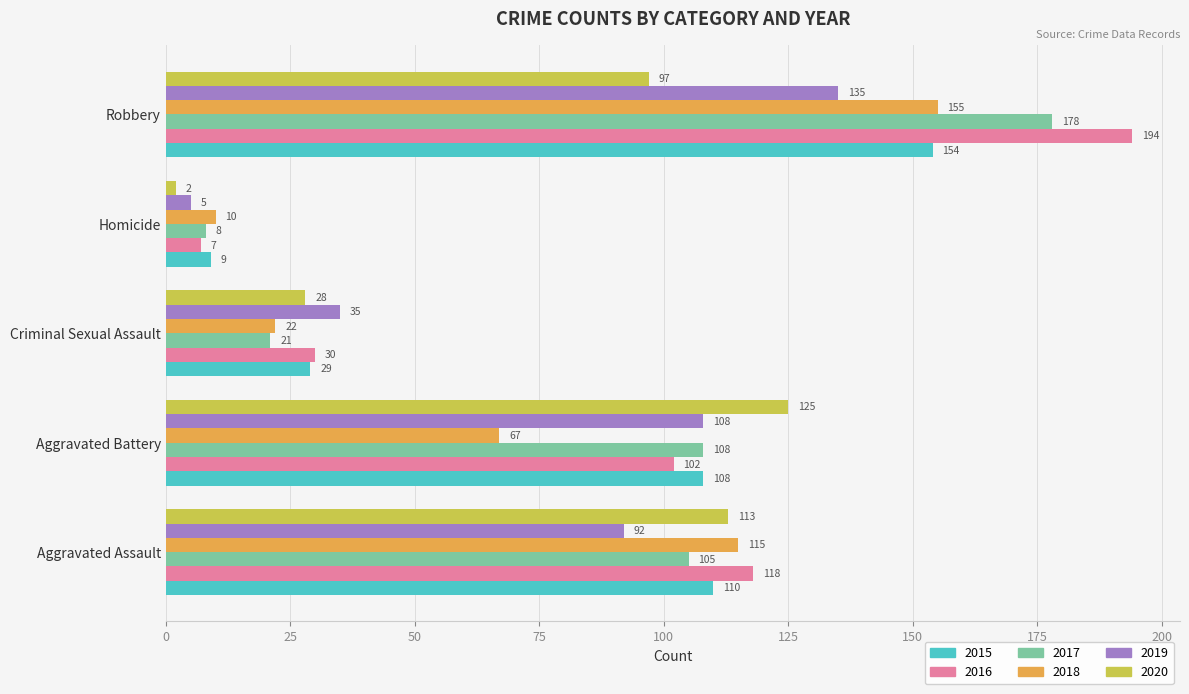

What is the lowest value of the 2018 series?

10